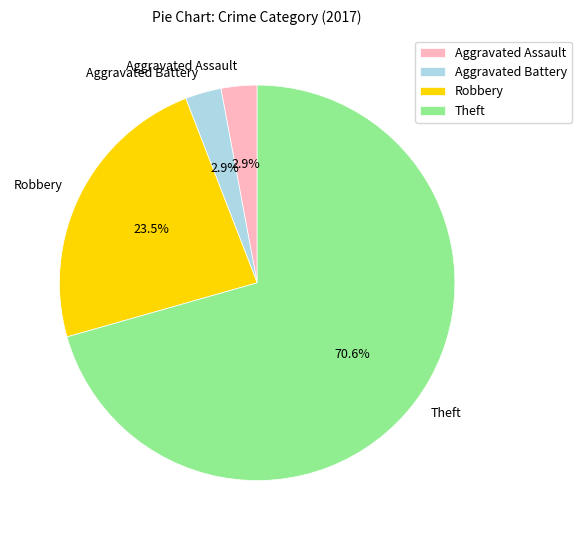

Is there any slice that represents more than half of the pie?

Yes